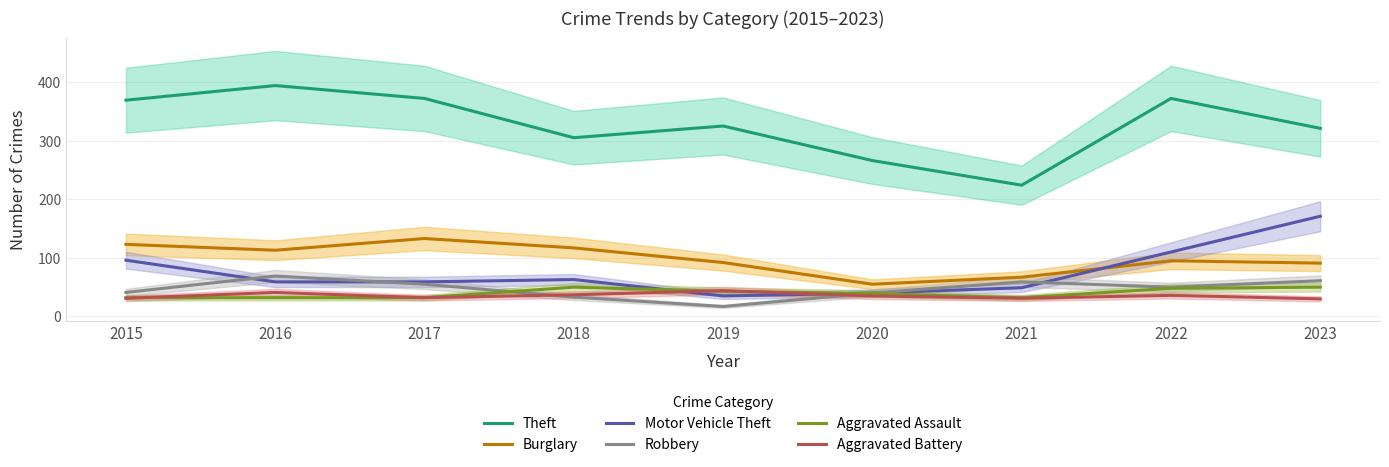

What is the difference between the Burglary values at 2015 and 2016?

10